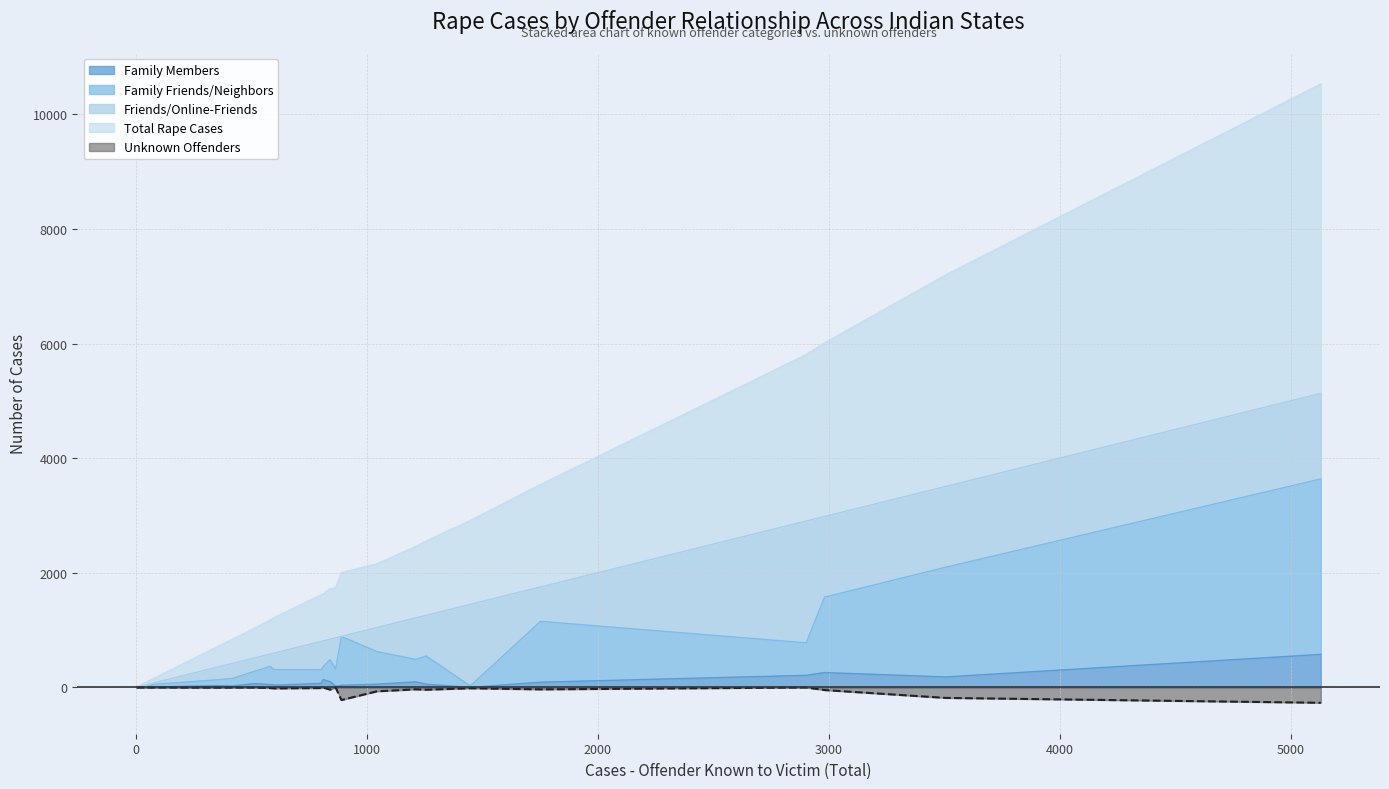

What is the difference between the maximum and minimum values in the Unknown Offenders series?

268